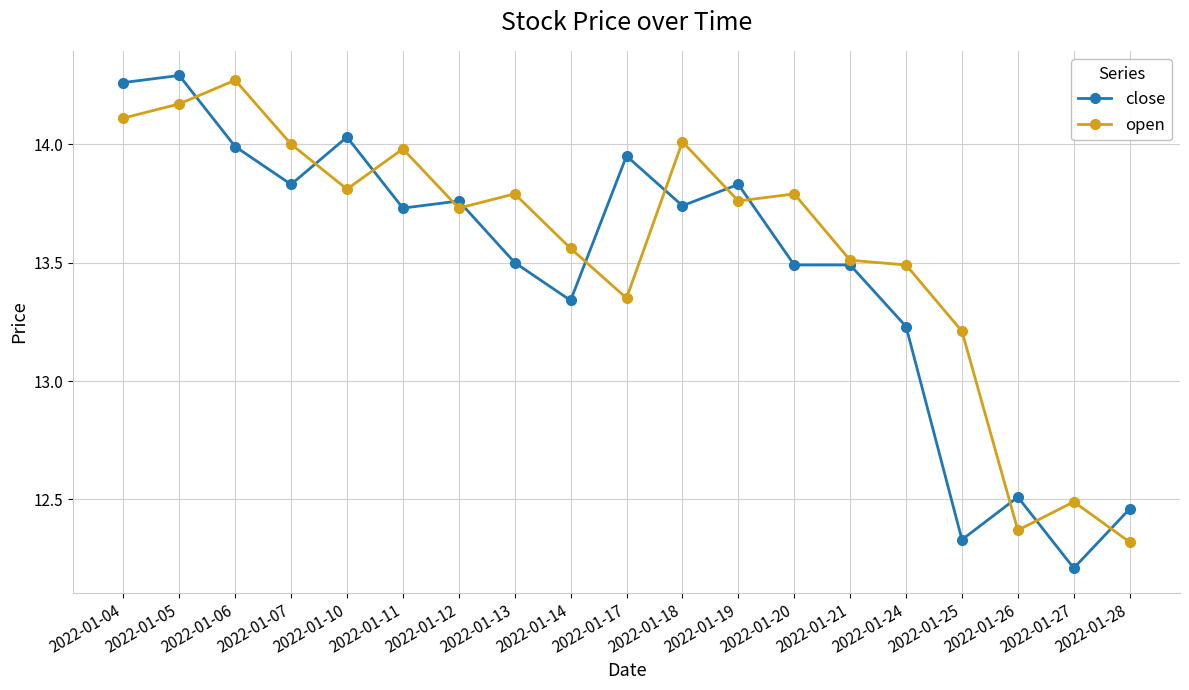

Count the number of categories in the chart.

19